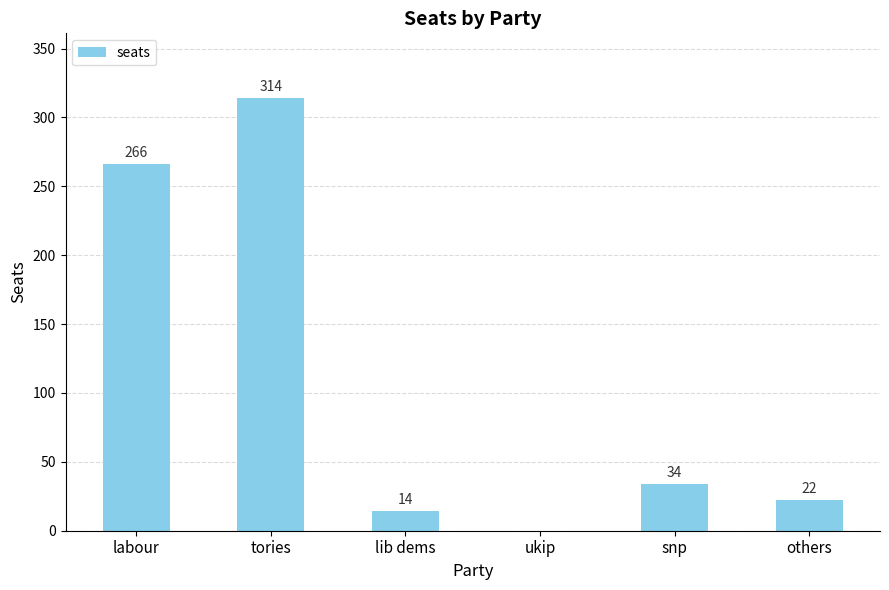

What is the sum of all values?

650